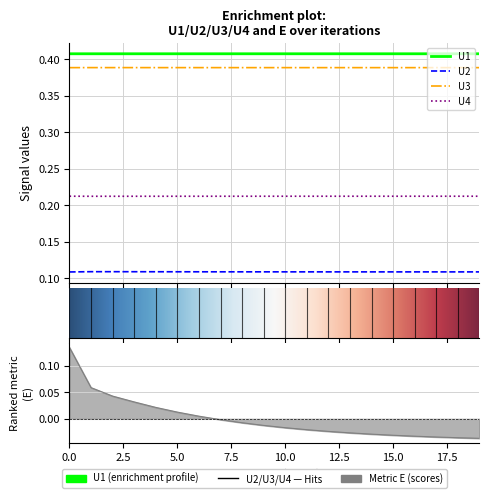

What is the spread (max minus min) of values at 9?

0.4